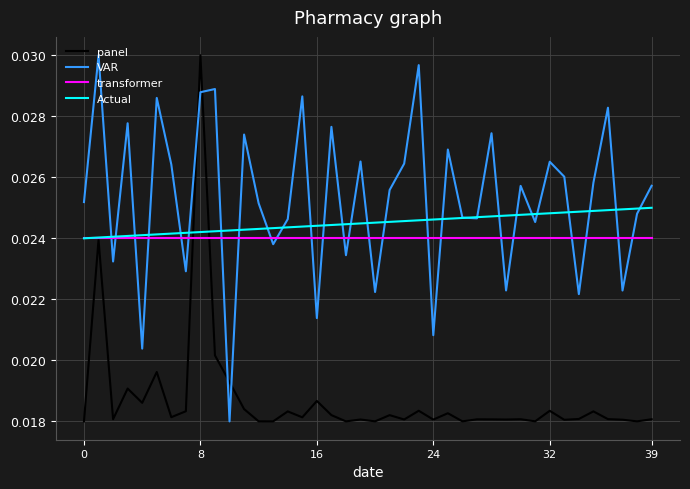

True or false: VAR and panel intersect in this chart.

True